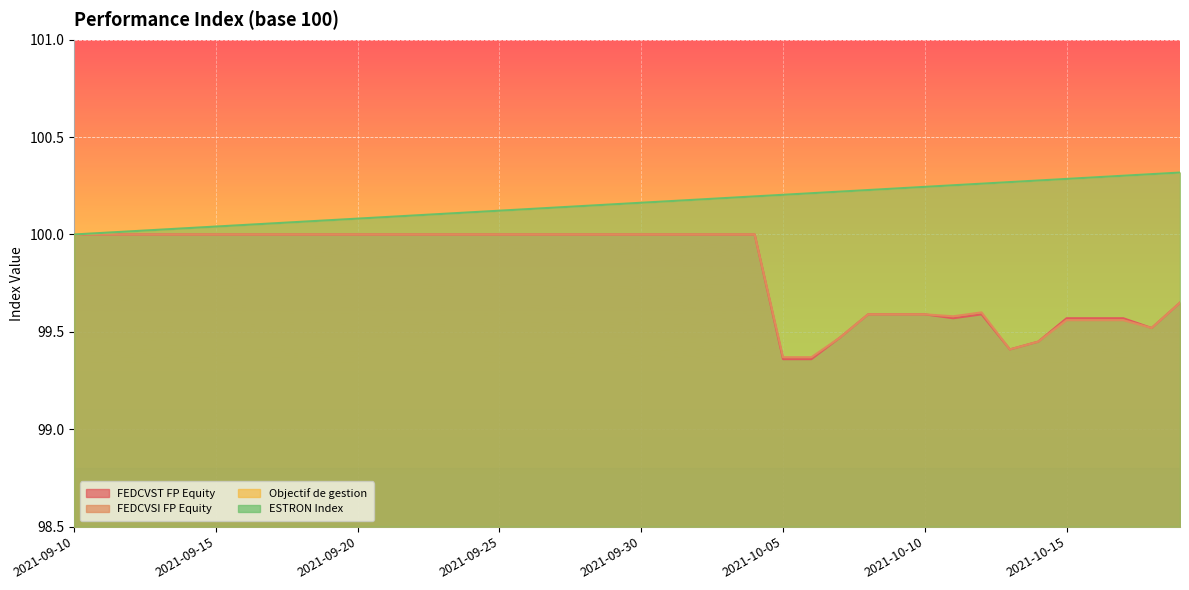

How many interior local peaks does the FEDCVST FP Equity series have?

1